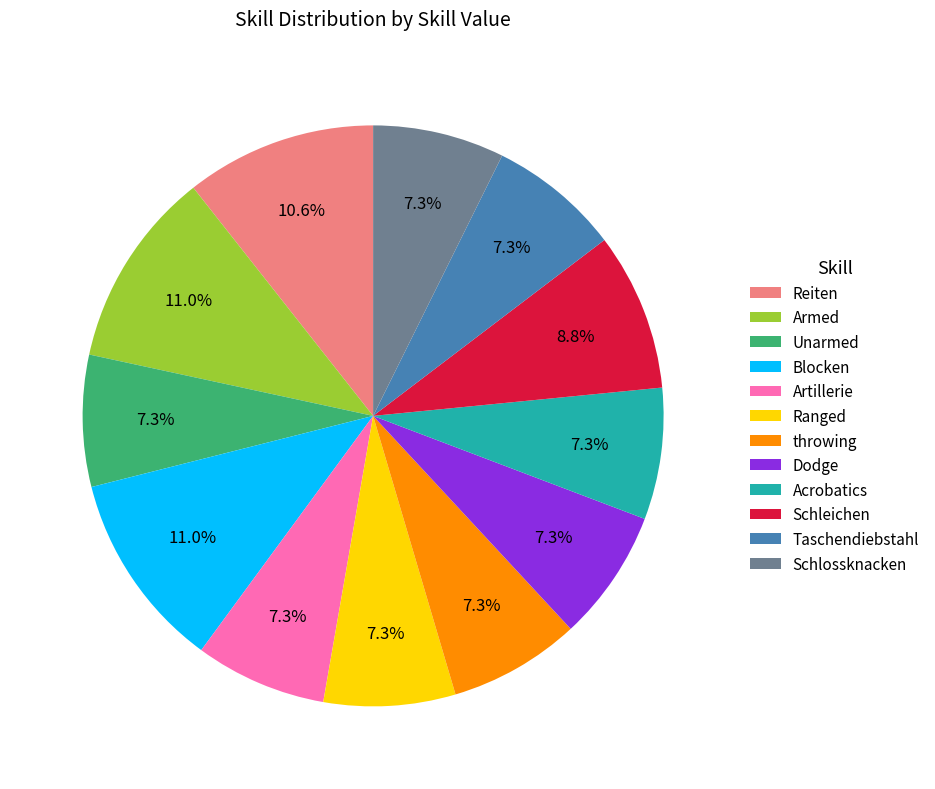

What percentage do Armed and Unarmed together represent?

18.3%